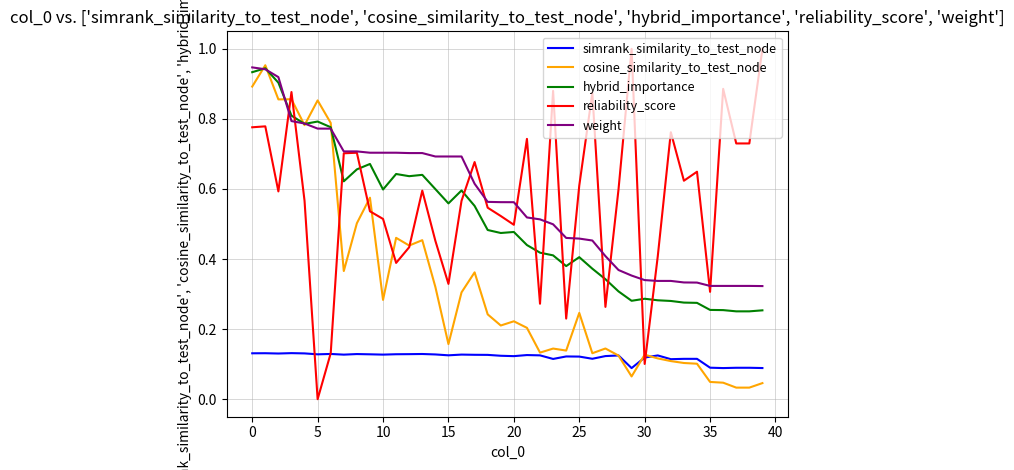

True or false: weight and simrank_similarity_to_test_node cross at least once.

False